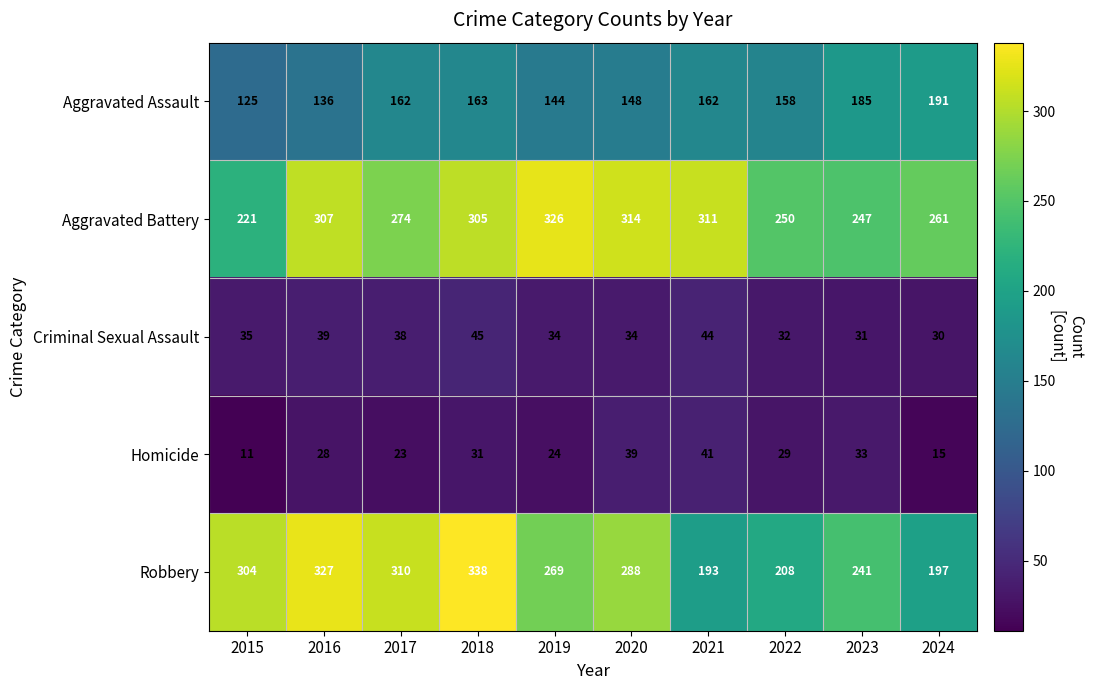

At 2020, list the series in order from smallest to largest.

Criminal Sexual Assault, Homicide, Aggravated Assault, Robbery, Aggravated Battery